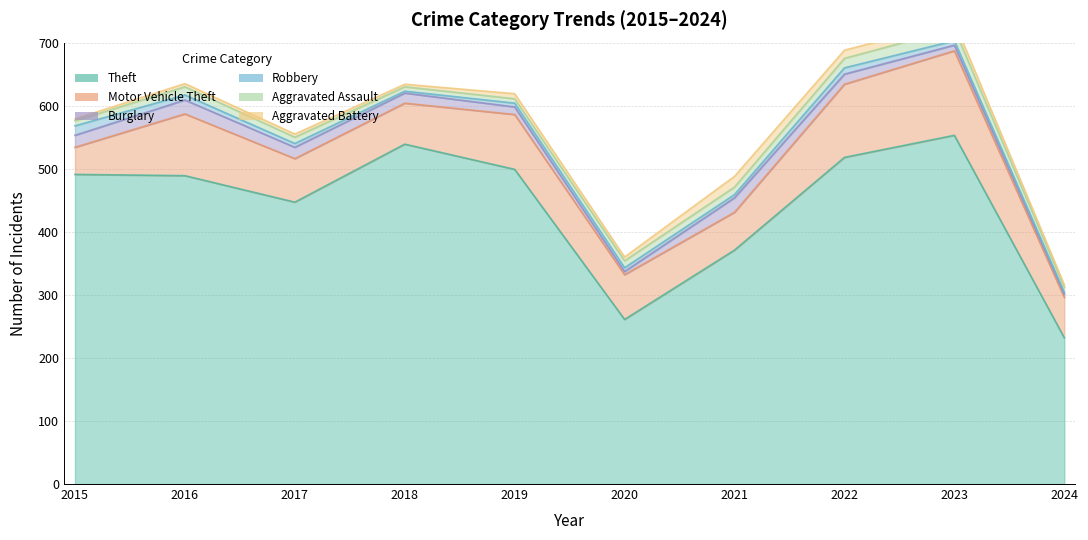

True or false: Robbery has a value of 6 at 2017.

True